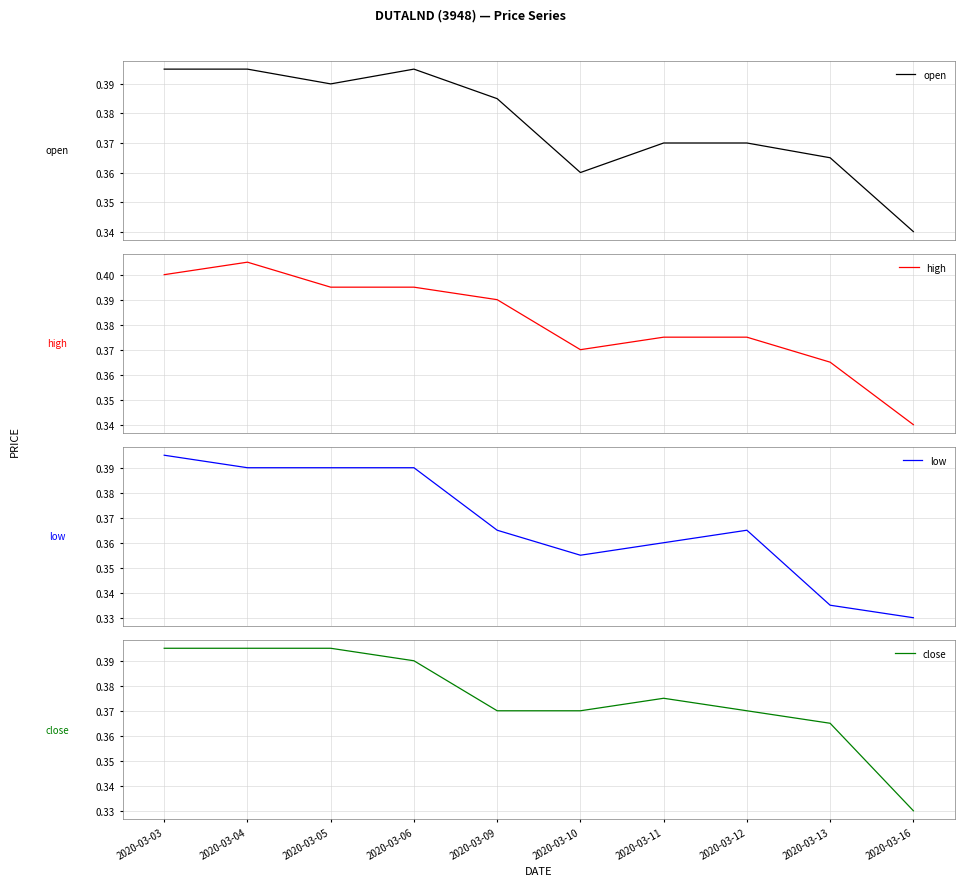

Which series changed the most between 2020-03-05 and 2020-03-12?

low